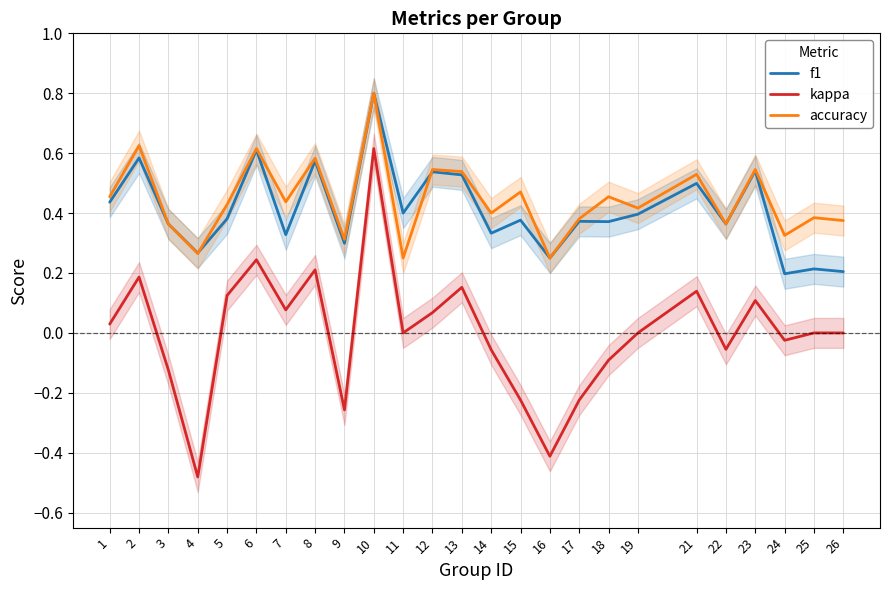

What is the difference between the maximum and minimum values in the f1 series?

0.6